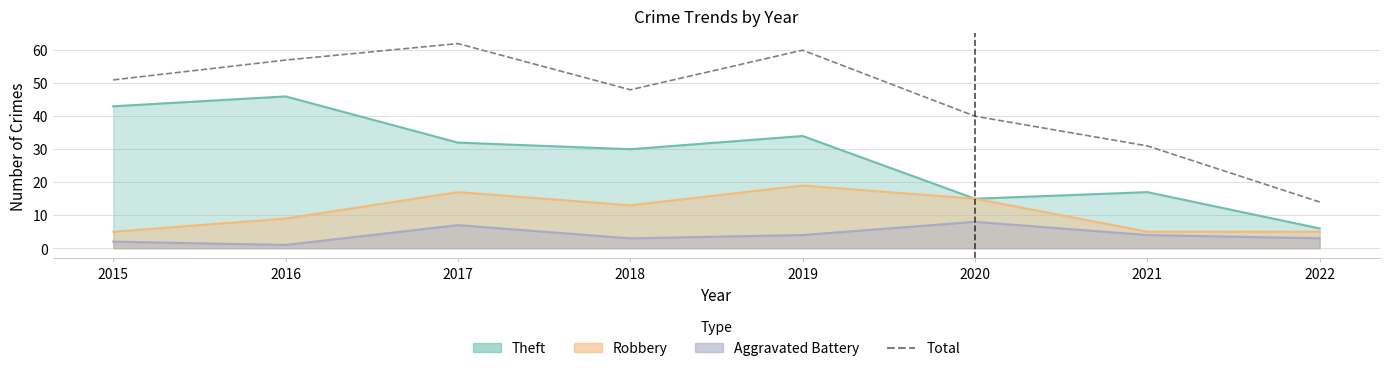

What is the value of the 1st point from the left?

51